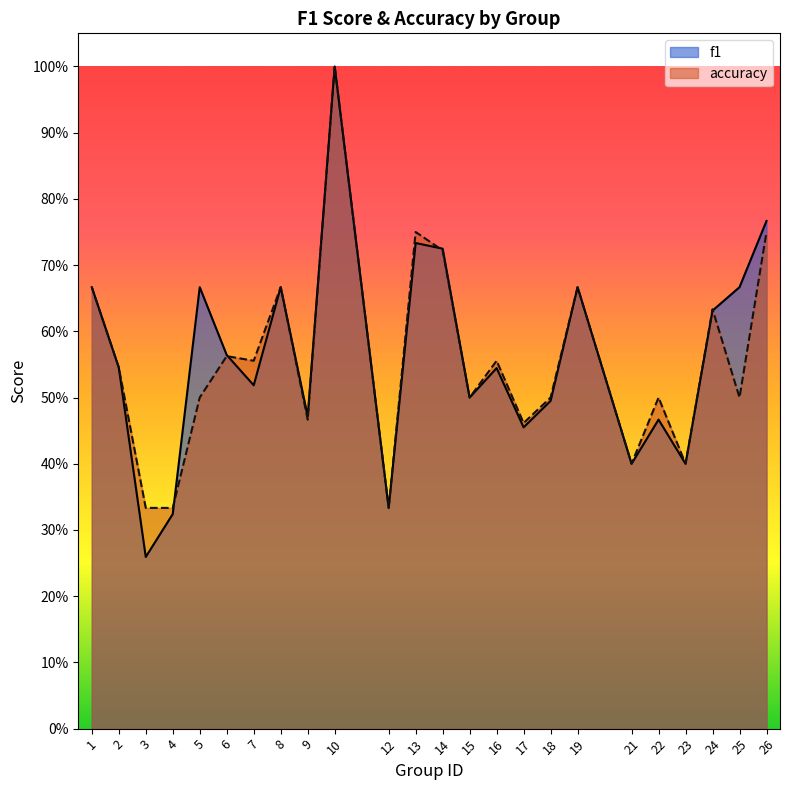

Count the number of categories in the chart.

24